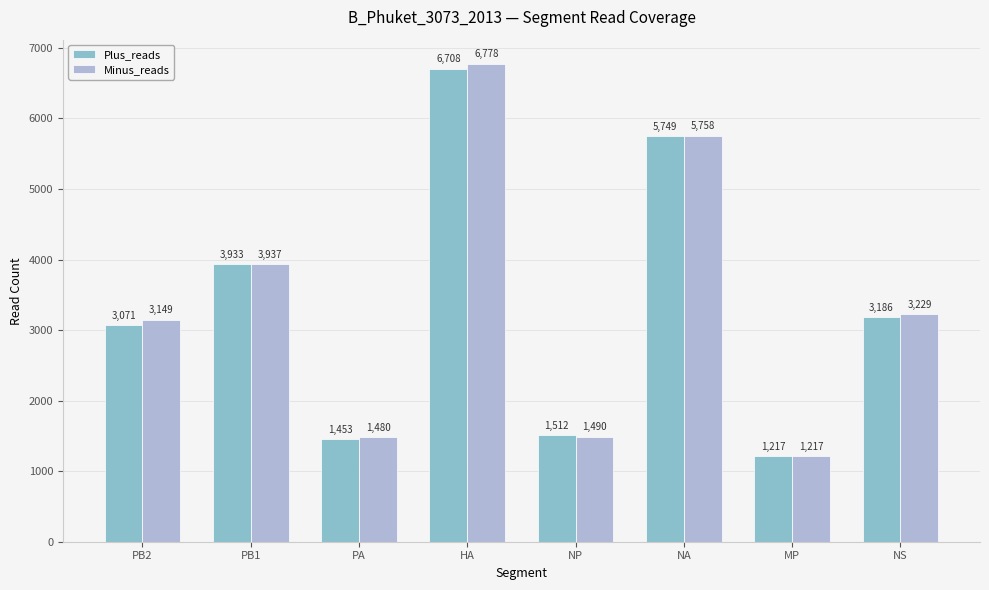

What is the minimum value for Minus_reads?

1217